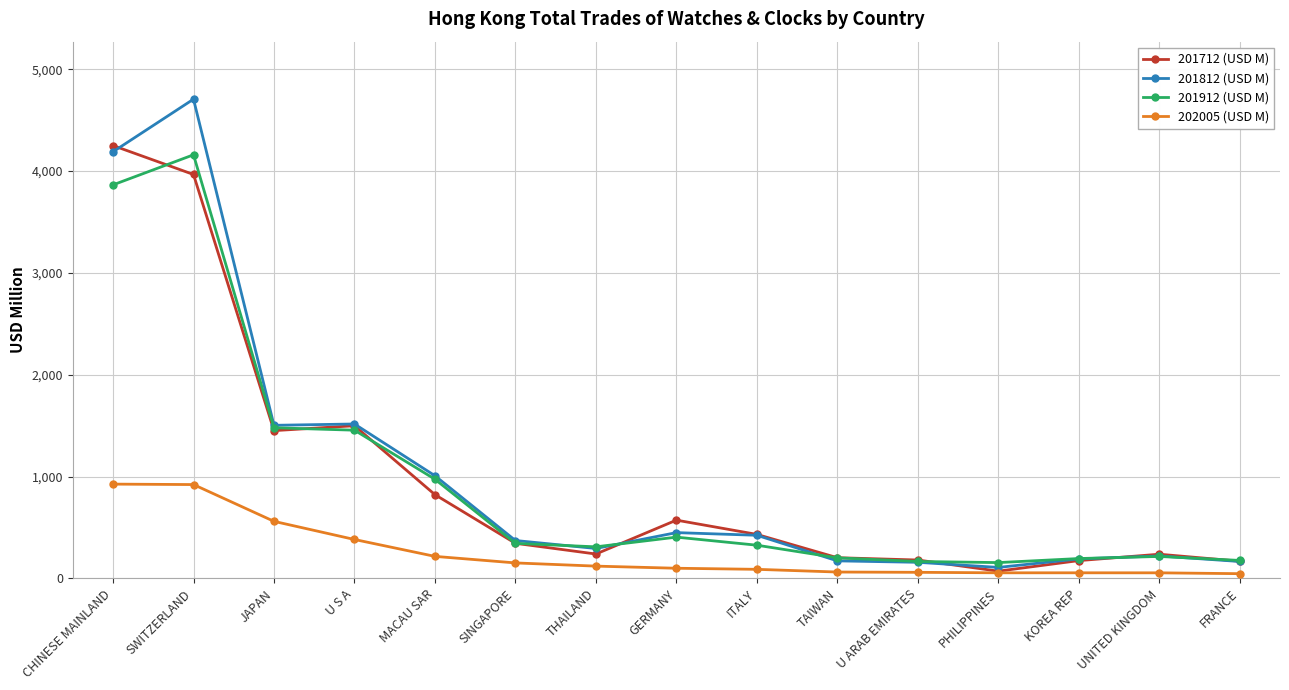

Which series changed the most between GERMANY and UNITED KINGDOM?

201712 (USD M)